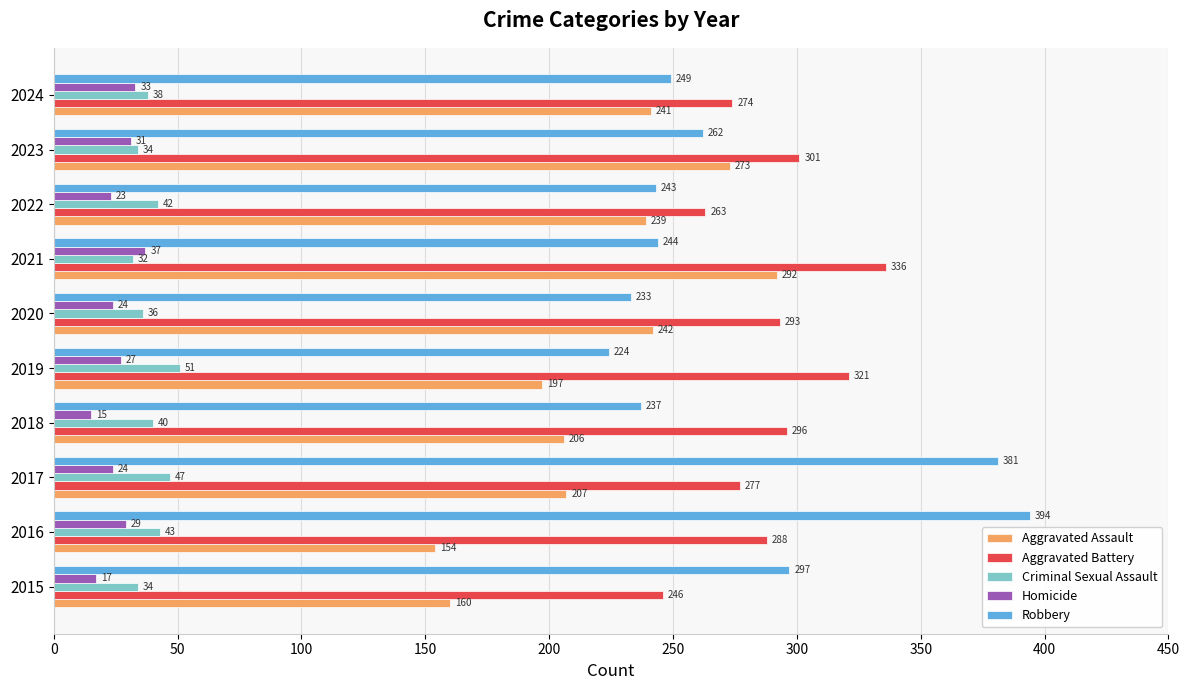

At which label is Homicide closest to 26?

2019